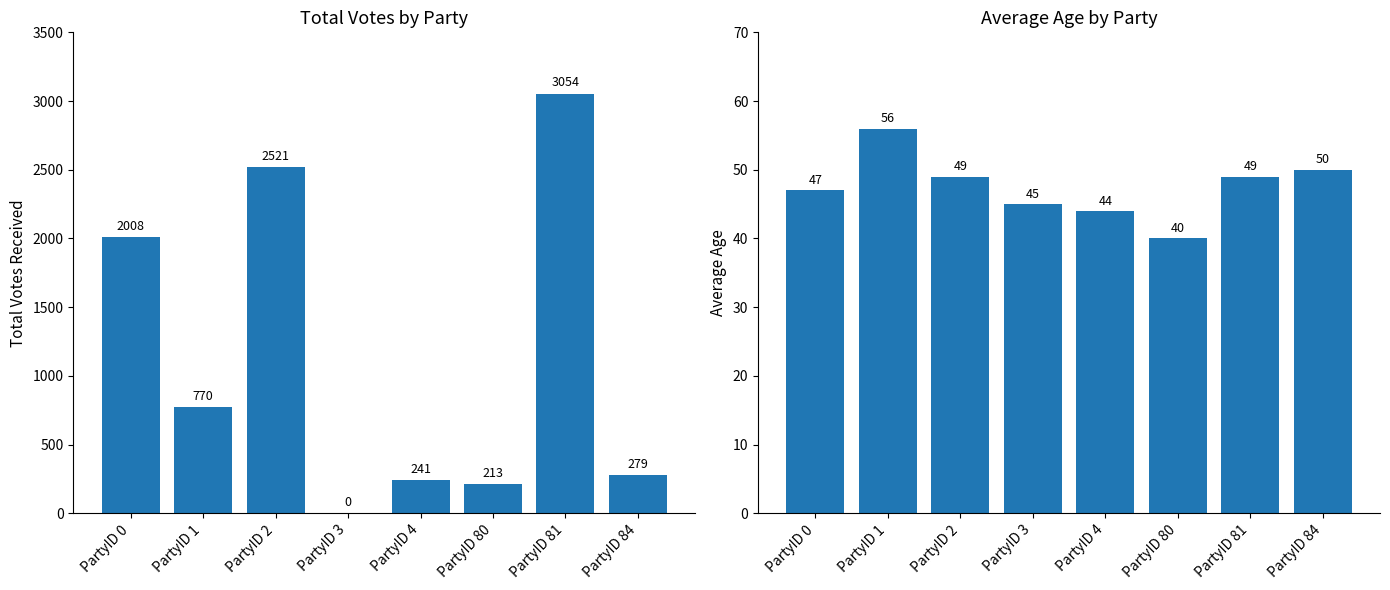

How many bars are there in each group?

2